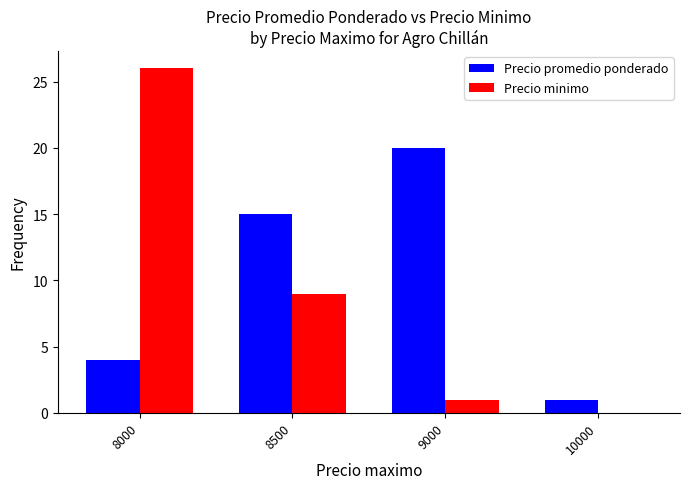

Which category has the highest value in the Precio minimo series?

8000